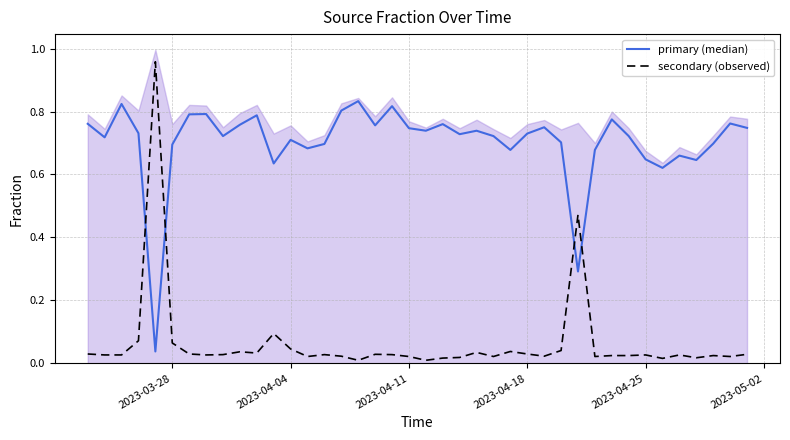

Reading left to right, extract all data points from this chart.

primary (median): 0.8	0.7	0.8	0.7	0.0	0.7	0.8	0.8	0.7	0.8	0.8	0.6	0.7	0.7	0.7	0.8	0.8	0.8	0.8	0.7	0.7	0.8	0.7	0.7	0.7	0.7	0.7	0.8	0.7	0.3	0.7	0.8	0.7	0.6	0.6	0.7	0.6	0.7	0.8	0.7
secondary (observed): 0.0	0.0	0.0	0.1	1.0	0.1	0.0	0.0	0.0	0.0	0.0	0.1	0.0	0.0	0.0	0.0	0.0	0.0	0.0	0.0	0.0	0.0	0.0	0.0	0.0	0.0	0.0	0.0	0.0	0.5	0.0	0.0	0.0	0.0	0.0	0.0	0.0	0.0	0.0	0.0